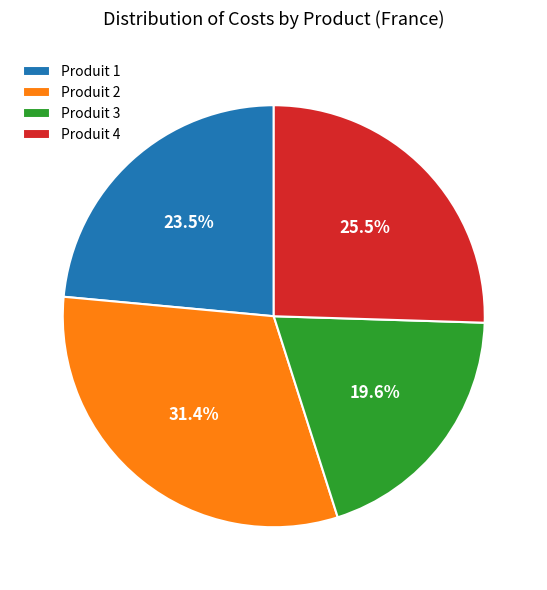

Which slice is the largest?

Produit 2